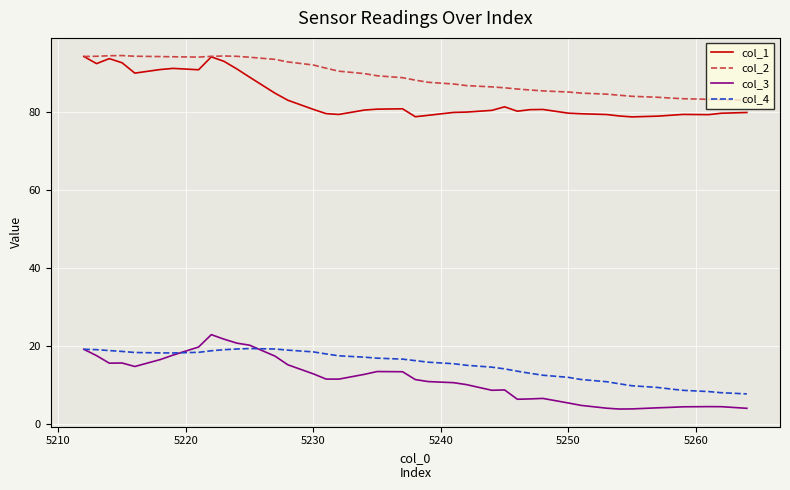

Which series has the widest spread of values?

col_3